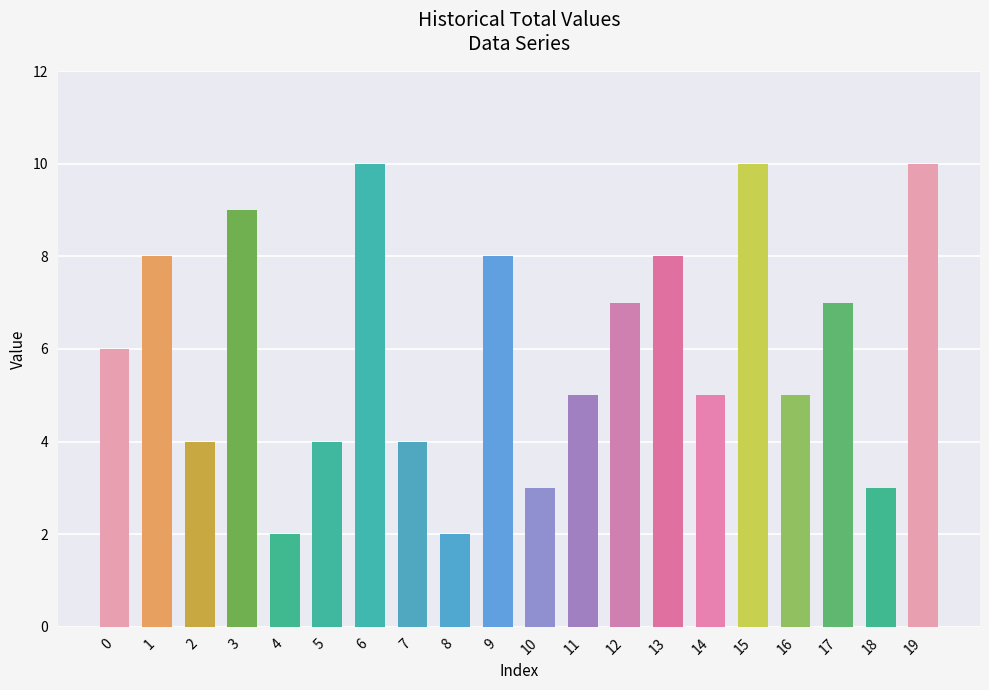

Reading left to right, list all the values displayed in this chart.

0=6	1=8	2=4	3=9	4=2	5=4	6=10	7=4	8=2	9=8	10=3	11=5	12=7	13=8	14=5	15=10	16=5	17=7	18=3	19=10